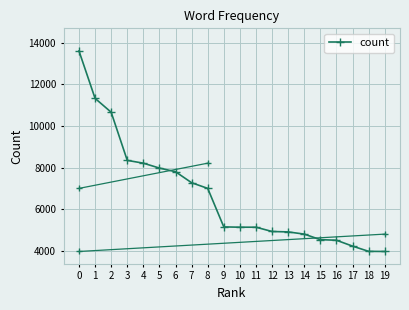

What is the smallest value displayed?

3958